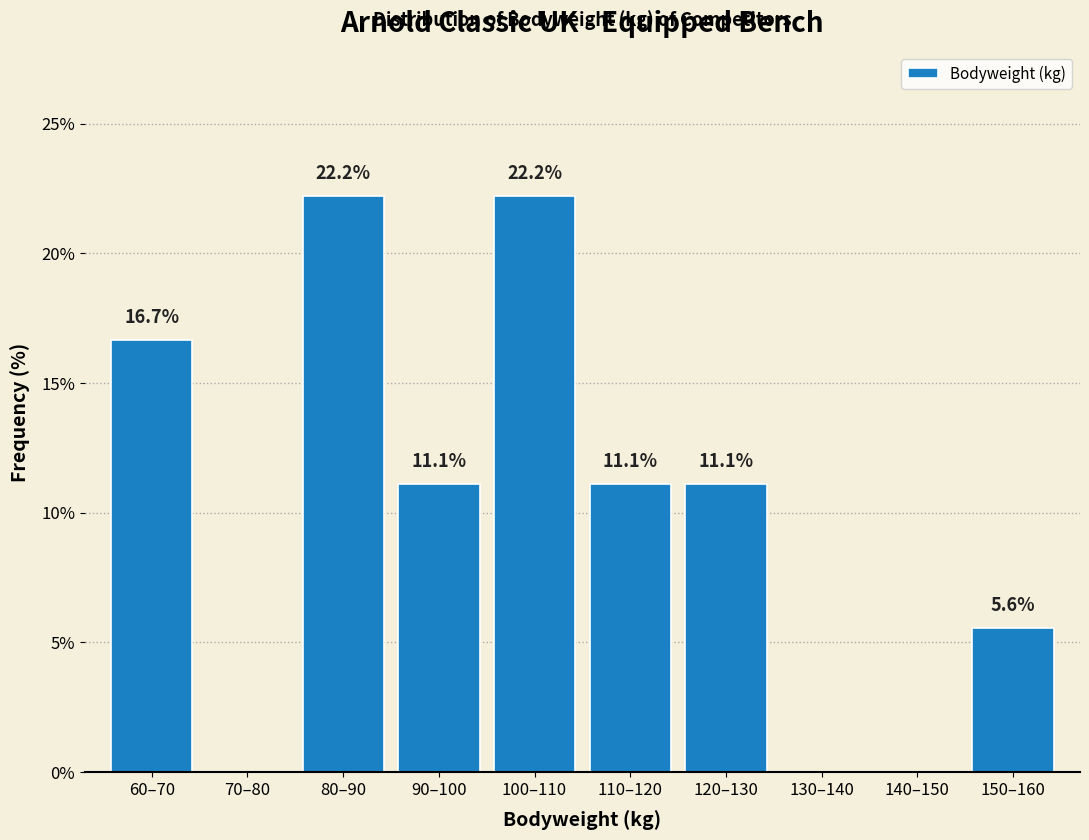

Reading right to left, extract all data points from this chart.

150–160=5.6	140–150=0.0	130–140=0.0	120–130=11.1	110–120=11.1	100–110=22.2	90–100=11.1	80–90=22.2	70–80=0.0	60–70=16.7